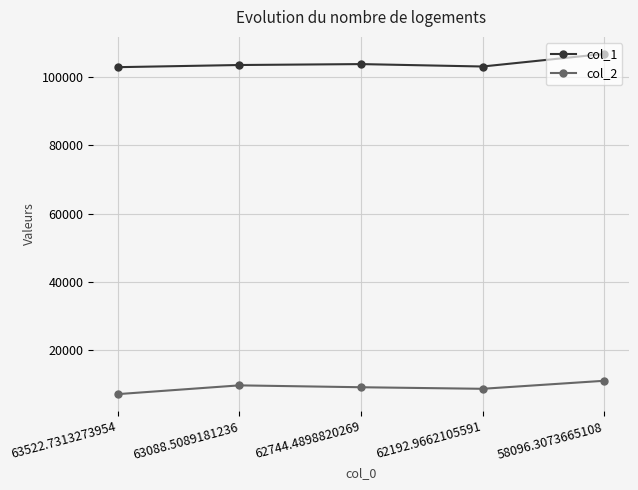

The value of col_2 at 63522.7313273954 is 7066.1. True or false?

True